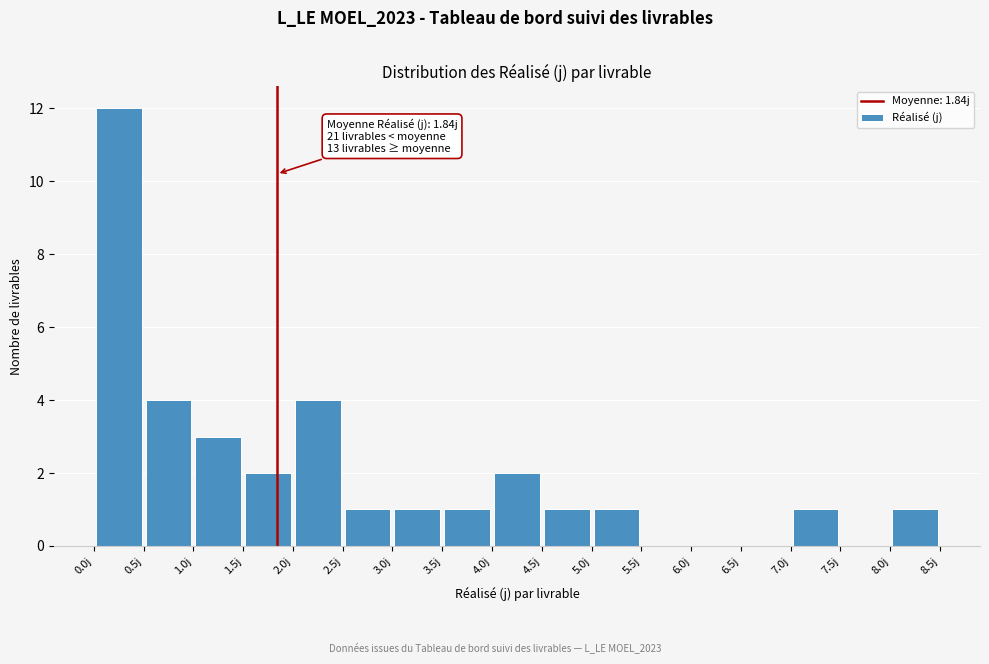

Which range on the x-axis has the tallest bar?

0.0 to 0.5